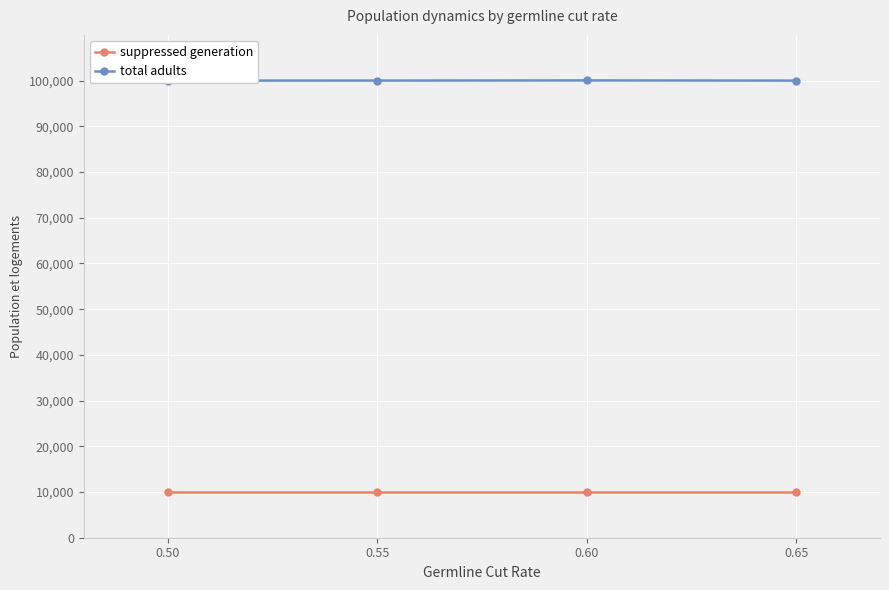

True or false: suppressed generation and total adults cross at least once.

False